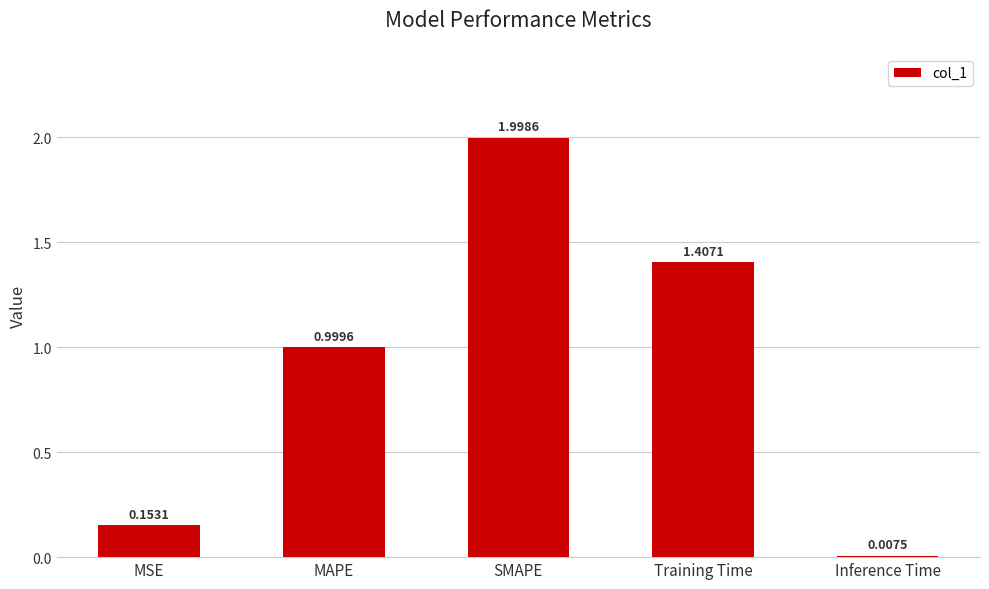

List the labels in order of value, smallest first.

Inference Time, MSE, MAPE, Training Time, SMAPE